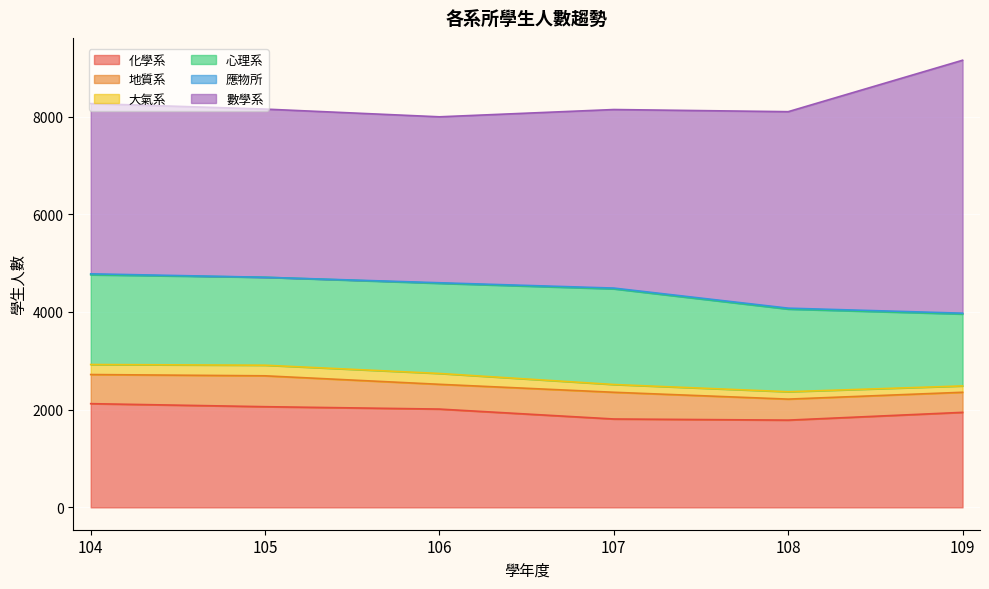

Is it true that 數學系 equals 5574 at 107?

False